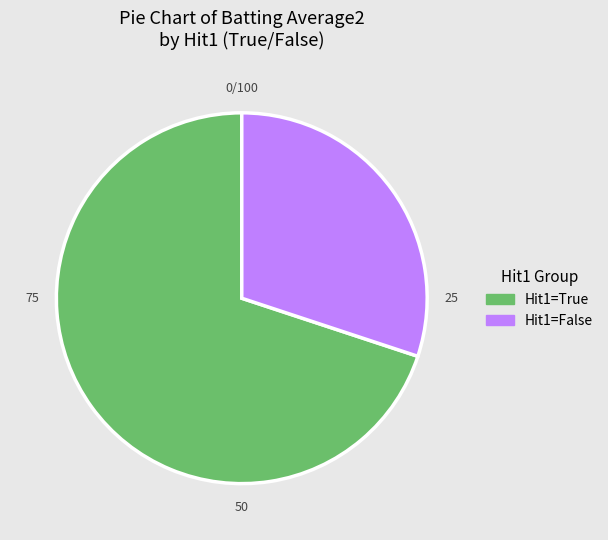

Is there a majority slice in this chart?

Yes